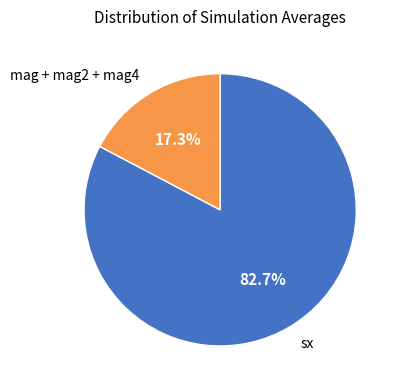

Is there a majority slice in this chart?

Yes